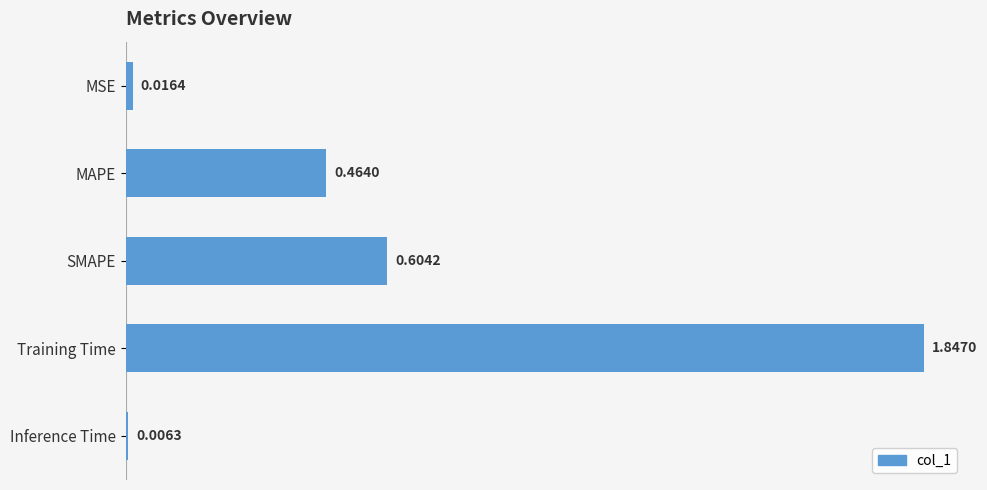

What is the sum of all values?

2.9